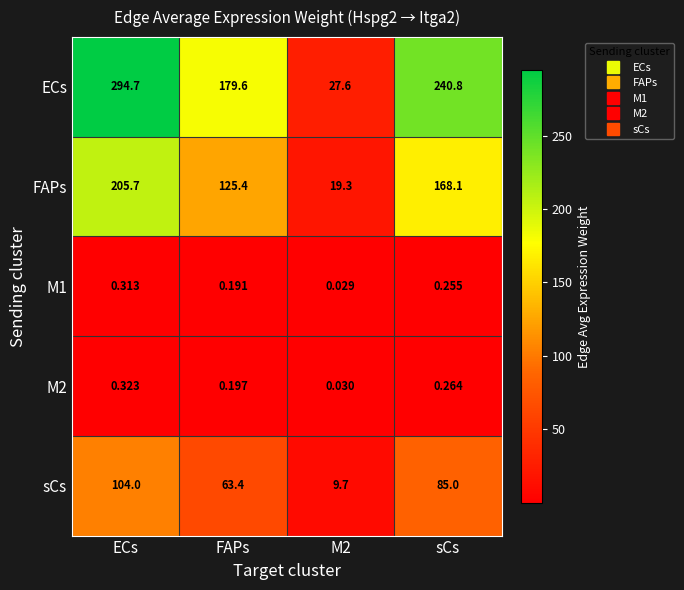

Which series has the largest range (max minus min)?

ECs